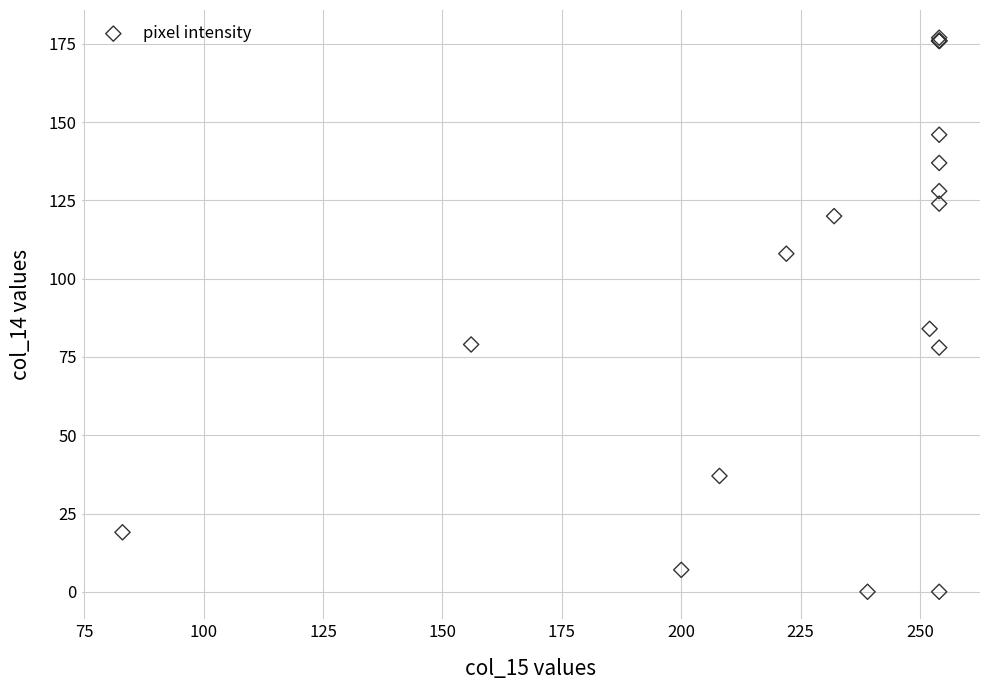

What Y value in the scatter plot is closest to 88?

84